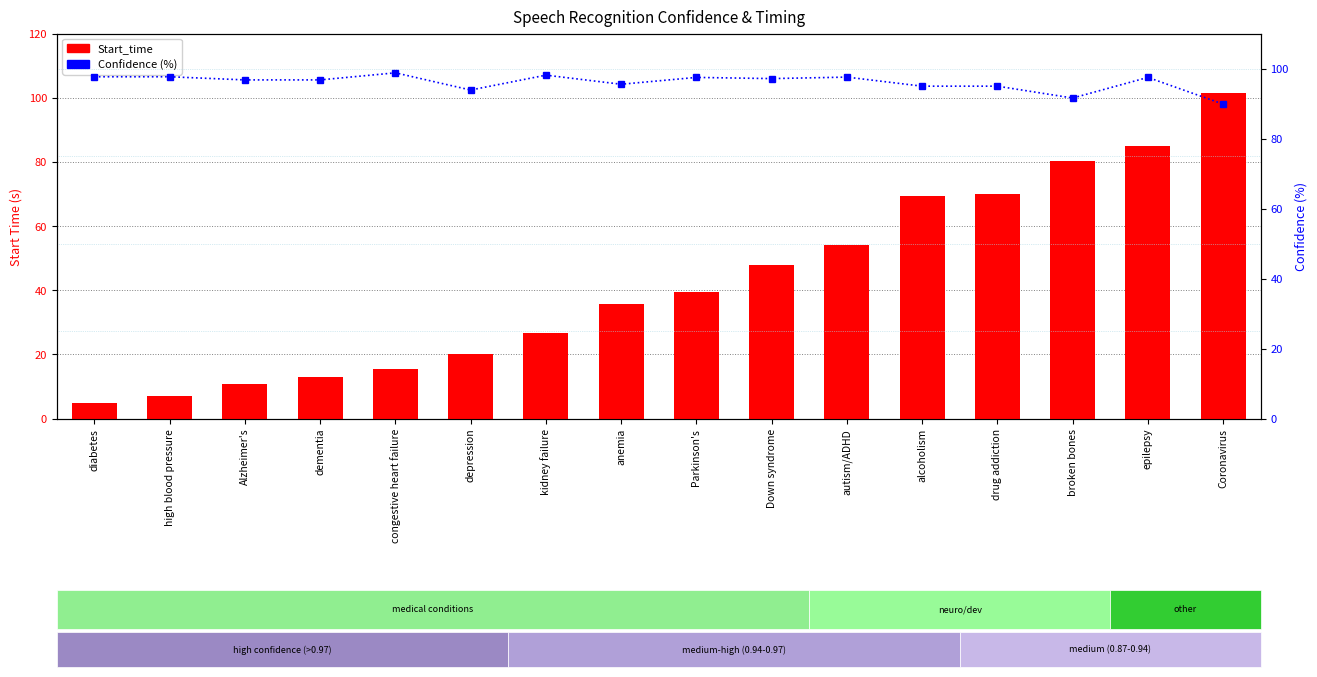

Reading left to right, transcribe all the data shown in this chart.

Start_time: diabetes=4.7	high blood pressure=7.0	Alzheimer's=10.7	dementia=12.9	congestive heart failure=15.5	depression=20.0	kidney failure=26.8	anemia=35.7	Parkinson's=39.3	Down syndrome=48.0	autism/ADHD=54.2	alcoholism=69.3	drug addiction=70.0	broken bones=80.3	epilepsy=84.9	Coronavirus=101.6
Confidence (%): diabetes=97.6	high blood pressure=97.6	Alzheimer's=96.7	dementia=96.7	congestive heart failure=98.8	depression=93.8	kidney failure=98.1	anemia=95.5	Parkinson's=97.5	Down syndrome=97.1	autism/ADHD=97.5	alcoholism=95.0	drug addiction=95.0	broken bones=91.6	epilepsy=97.5	Coronavirus=89.8